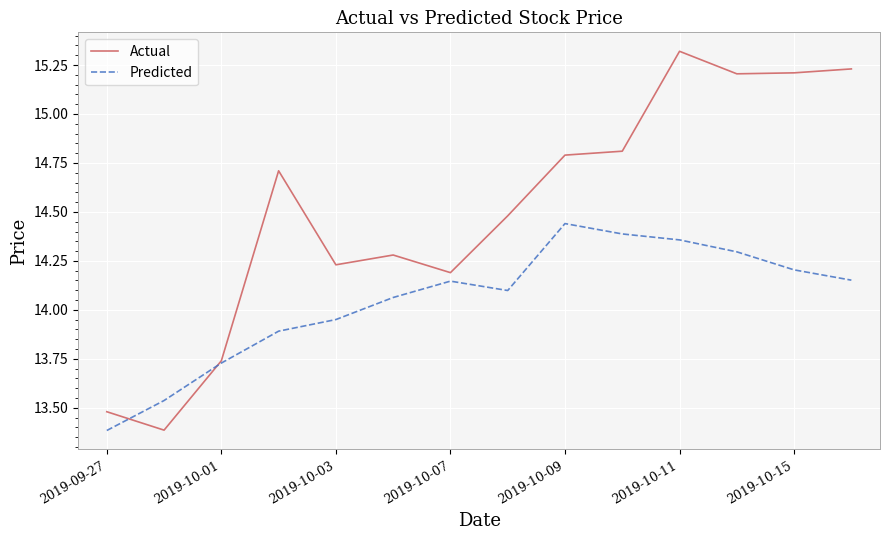

What is the smallest value displayed?

13.4